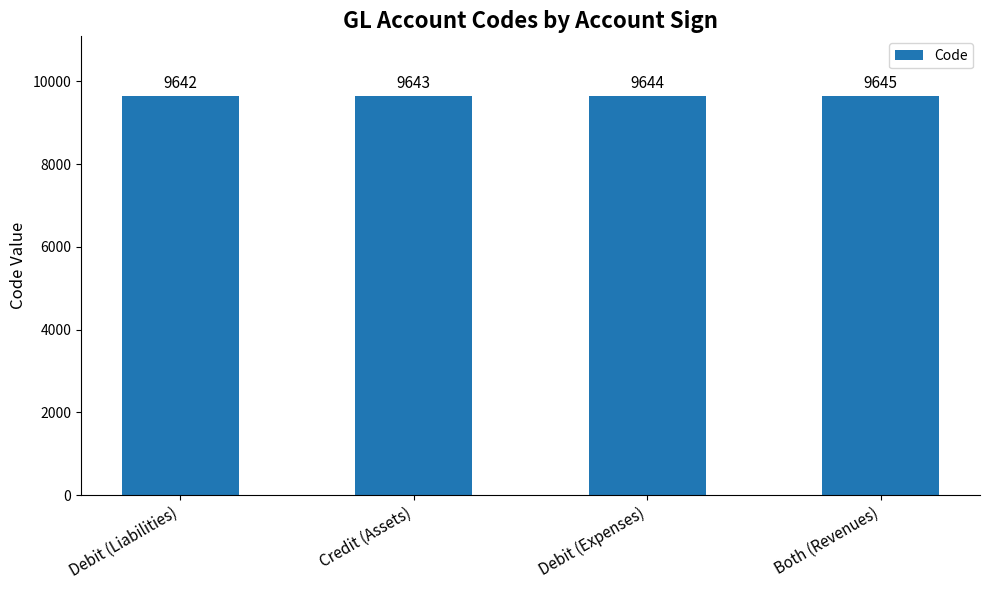

Reading left to right, list all the values displayed in this chart.

Debit (Liabilities)=9642	Credit (Assets)=9643	Debit (Expenses)=9644	Both (Revenues)=9645